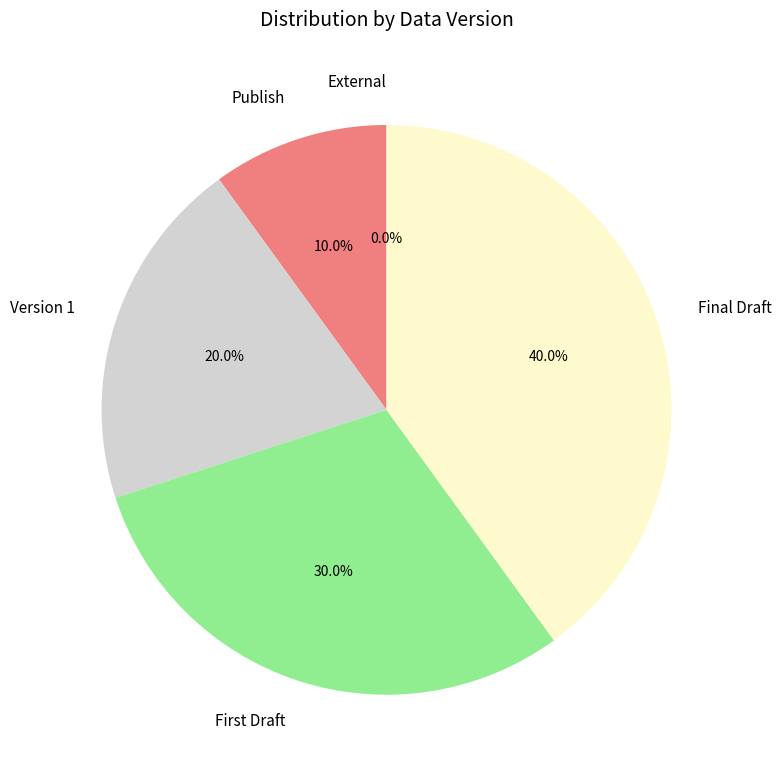

How many slices are in this pie chart?

5